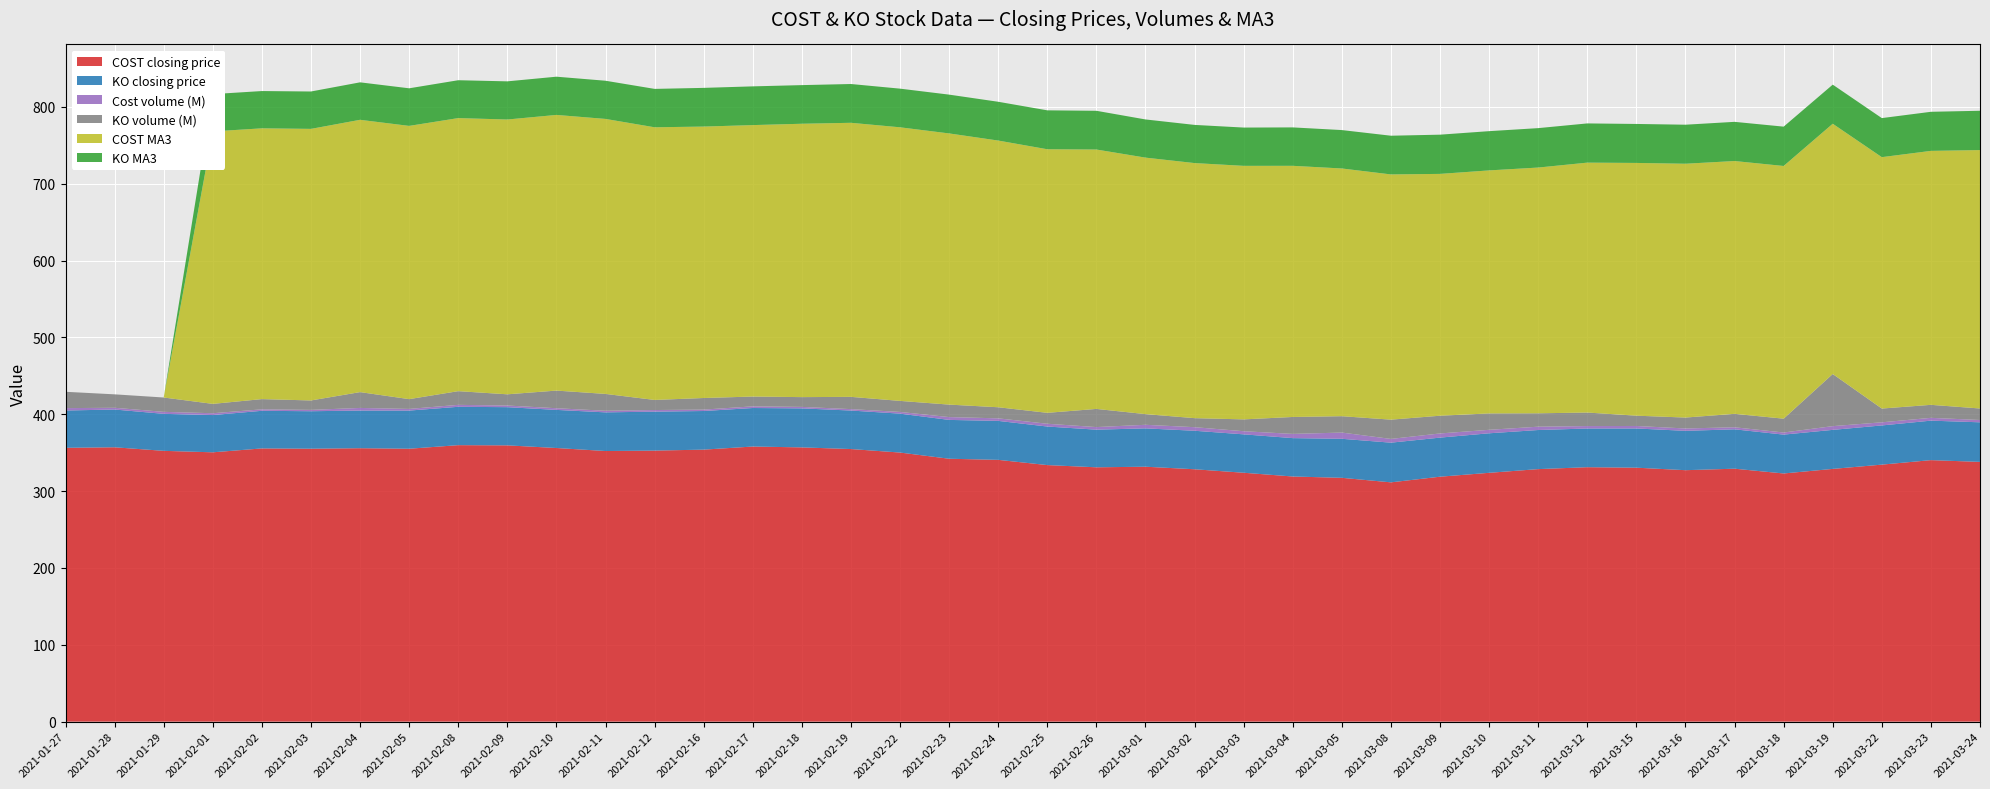

Reading left to right, what are all the values shown in this chart?

COST closing price: 356.4	357.1	352.4	350.5	355.6	355.2	355.9	355.2	359.8	359.6	356.1	352.2	352.8	354.0	358.0	356.9	354.8	350.2	342.1	340.7	333.9	331.0	331.8	328.5	323.9	319.0	317.3	311.4	318.8	323.8	328.6	331.1	330.5	327.2	329.2	323.0	328.9	334.5	340.3	338.0
KO closing price: 48.5	49.2	48.2	48.5	49.0	48.8	49.0	49.7	49.9	49.7	49.6	50.3	50.7	50.3	50.1	50.8	50.1	50.6	50.5	50.7	50.2	49.0	49.9	50.1	50.0	49.9	50.8	51.6	50.9	51.4	50.9	50.4	51.0	51.2	51.2	50.6	50.8	51.0	51.4	51.5
Cost volume (M): 3.1	2.3	2.6	2.4	1.9	1.8	3.4	2.2	2.5	2.2	2.2	2.1	2.1	1.8	2.1	1.9	1.8	2.2	3.7	3.3	3.6	3.4	4.7	4.7	4.1	5.5	8.1	4.9	5.4	4.5	4.3	3.2	3.2	3.1	2.7	2.7	4.9	4.1	3.6	3.0
KO volume (M): 21.2	17.5	18.7	12.2	13.3	12.3	20.6	12.7	17.8	14.6	23.0	21.9	13.1	15.1	12.8	12.7	16.0	14.4	16.2	14.4	14.2	23.6	13.9	11.8	15.4	22.0	21.3	25.1	23.1	21.3	17.4	17.6	13.4	14.2	17.5	18.0	67.8	17.9	16.9	15.0
COST MA3: 0.0	0.0	0.0	354.6	352.4	353.4	354.4	355.6	355.4	357.6	358.8	357.9	354.8	353.3	353.3	355.8	356.7	356.1	352.9	347.1	343.0	337.6	333.8	332.0	330.0	326.9	322.4	319.2	314.7	316.3	319.8	325.2	328.9	330.3	329.0	328.9	325.7	327.2	330.5	336.3
KO MA3: 0.0	0.0	0.0	48.5	48.5	48.7	48.8	48.9	49.3	49.7	49.8	49.7	50.0	50.4	50.4	50.3	50.5	50.3	50.5	50.5	50.6	50.4	49.7	49.7	49.8	50.0	50.0	50.4	51.0	51.1	51.3	51.0	50.7	50.8	51.0	51.2	50.9	50.8	50.9	51.2